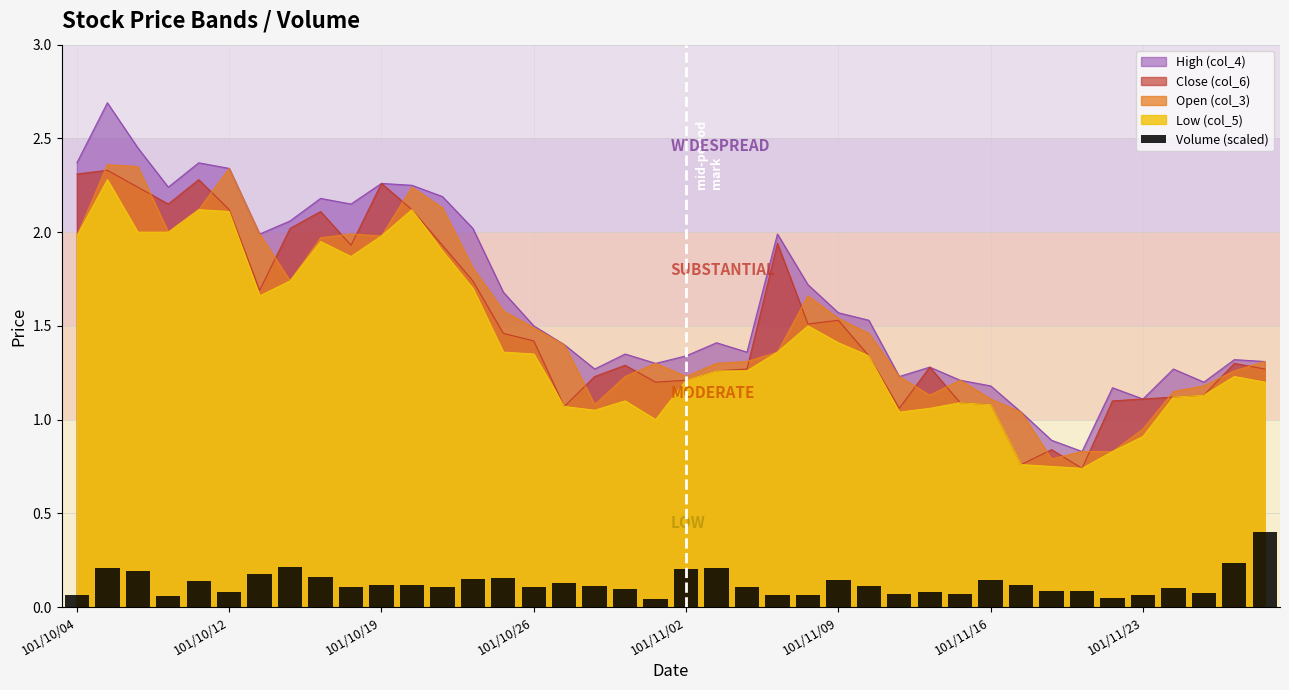

True or false: High (col_4) and Low (col_5) intersect in this chart.

False